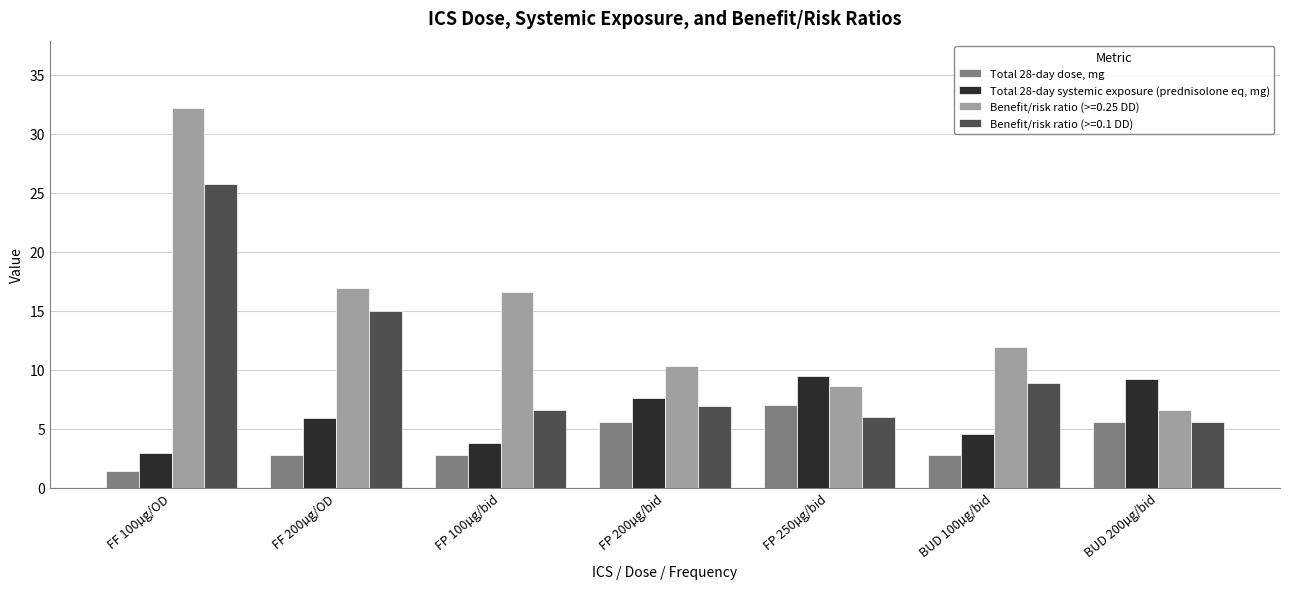

Reading left to right, what are all the values shown in this chart?

Total 28-day dose, mg: FF 100µg/OD=1.4	FF 200µg/OD=2.8	FP 100µg/bid=2.8	FP 200µg/bid=5.6	FP 250µg/bid=7.0	BUD 100µg/bid=2.8	BUD 200µg/bid=5.6
Total 28-day systemic exposure (prednisolone eq, mg): FF 100µg/OD=3.0	FF 200µg/OD=5.9	FP 100µg/bid=3.8	FP 200µg/bid=7.6	FP 250µg/bid=9.5	BUD 100µg/bid=4.6	BUD 200µg/bid=9.2
Benefit/risk ratio (>=0.25 DD): FF 100µg/OD=32.2	FF 200µg/OD=16.9	FP 100µg/bid=16.6	FP 200µg/bid=10.3	FP 250µg/bid=8.6	BUD 100µg/bid=11.9	BUD 200µg/bid=6.6
Benefit/risk ratio (>=0.1 DD): FF 100µg/OD=25.7	FF 200µg/OD=15.0	FP 100µg/bid=6.6	FP 200µg/bid=6.9	FP 250µg/bid=6.0	BUD 100µg/bid=8.9	BUD 200µg/bid=5.6